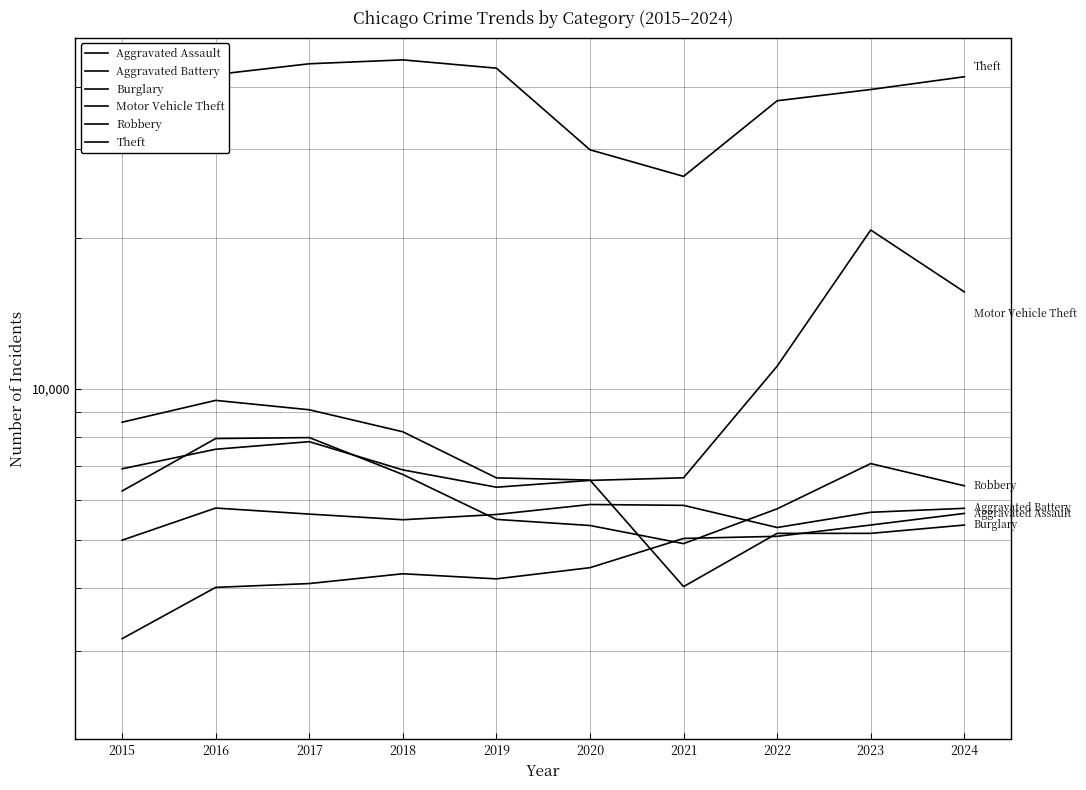

At which label is Motor Vehicle Theft closest to 13535?

2024